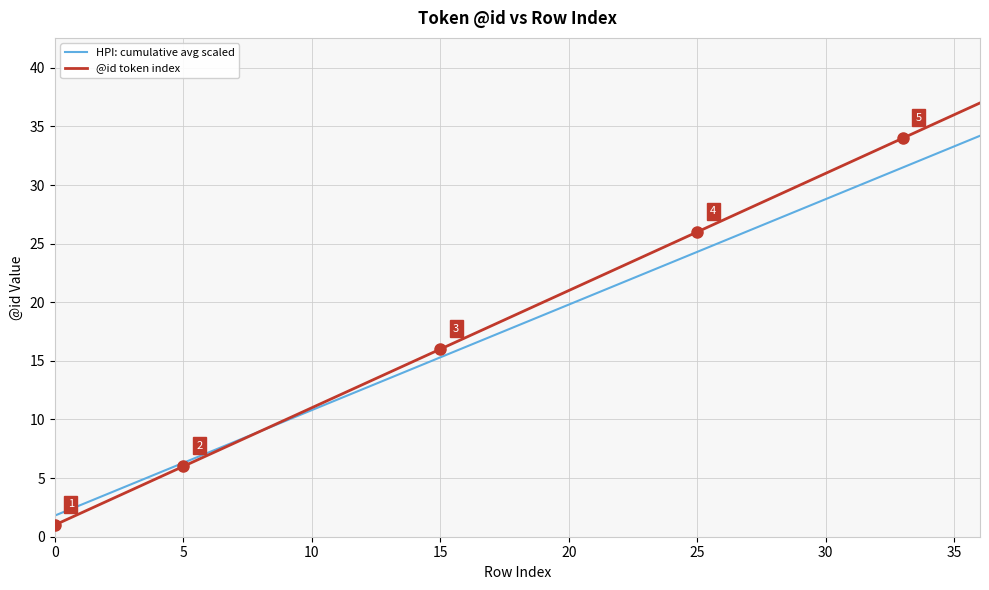

What is the minimum value shown in the chart?

1.0